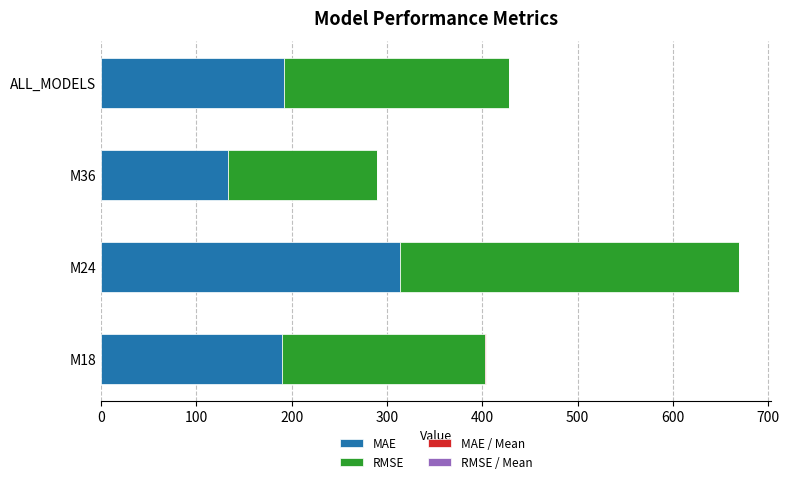

The MAE series shows 192.2 at ALL_MODELS. True or false?

True